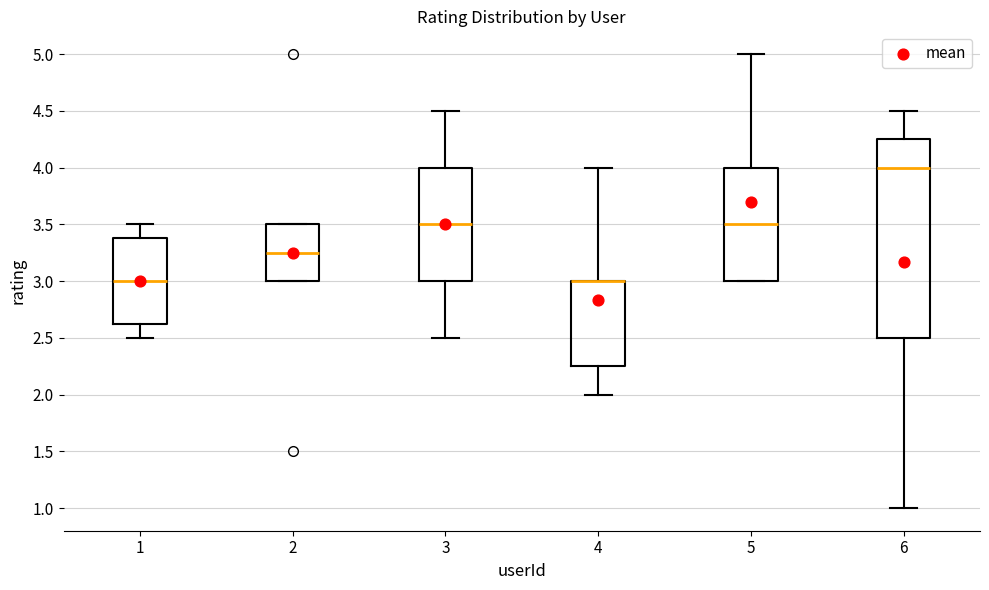

Where does the upper whisker of the box at x = 4 end on the y-axis? The values are not printed on the chart, so give them approximately, as read against the axis.

4.00